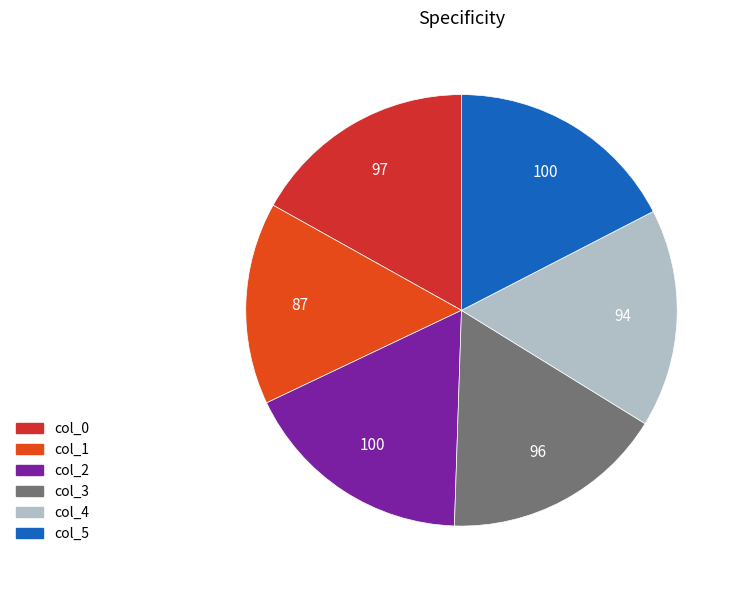

Count the number of slices in the pie.

6